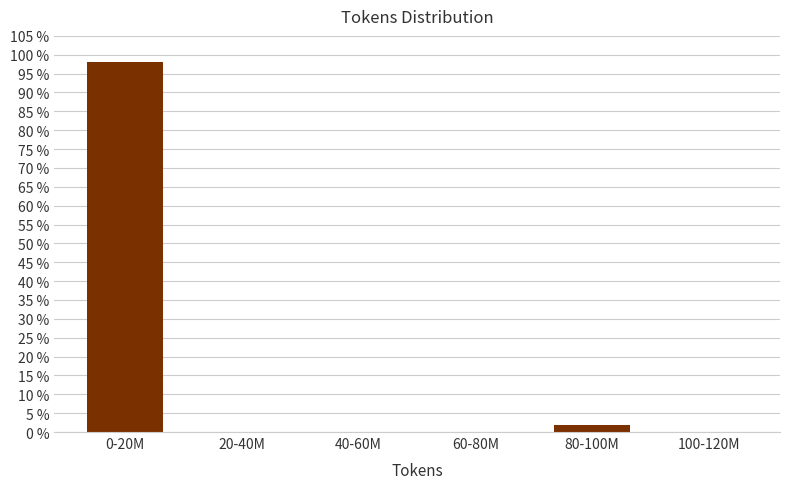

Reading right to left, transcribe all the data shown in this chart.

100-120M=0.0	80-100M=1.9	60-80M=0.0	40-60M=0.0	20-40M=0.0	0-20M=98.1